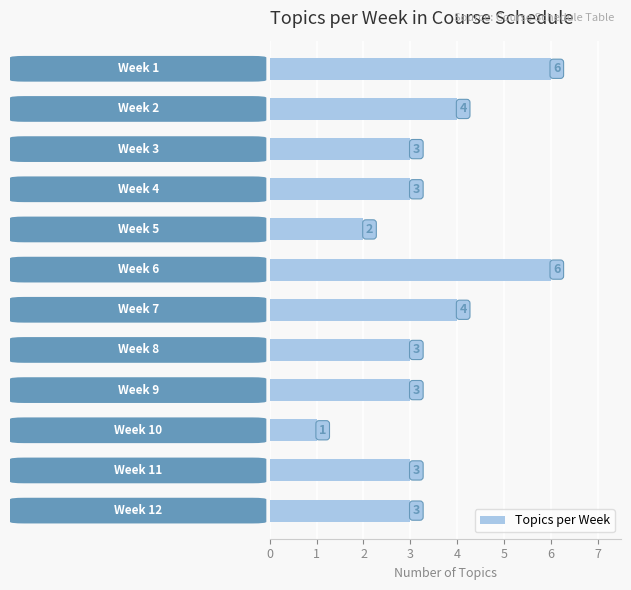

What is the difference between the maximum and second lowest values?

4